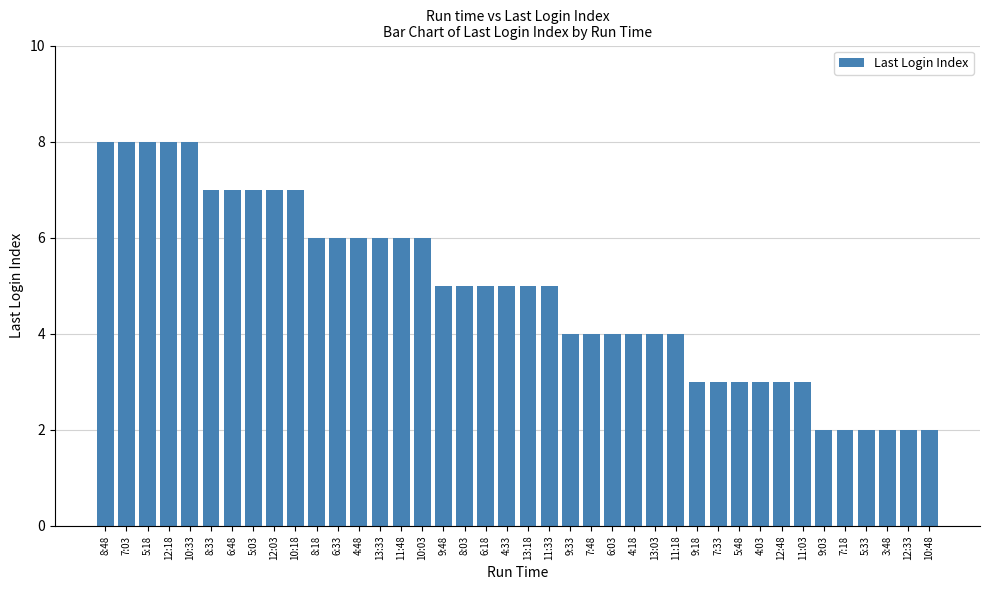

Reading right to left, list all the values displayed in this chart.

2	2	2	2	2	2	3	3	3	3	3	3	4	4	4	4	4	4	5	5	5	5	5	5	6	6	6	6	6	6	7	7	7	7	7	8	8	8	8	8